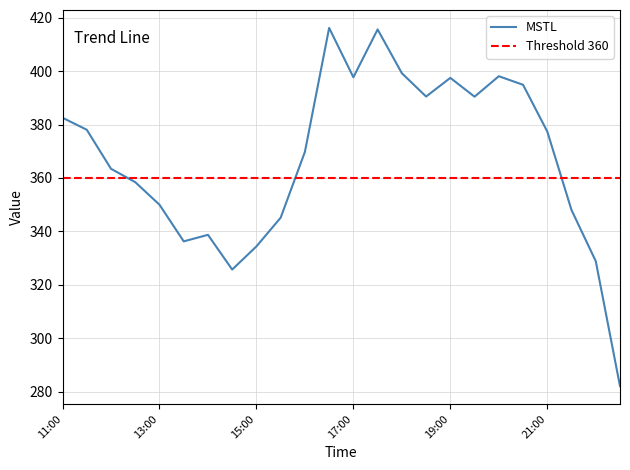

What is the ratio of the value at 22:30 to the value at 22:00?

0.9